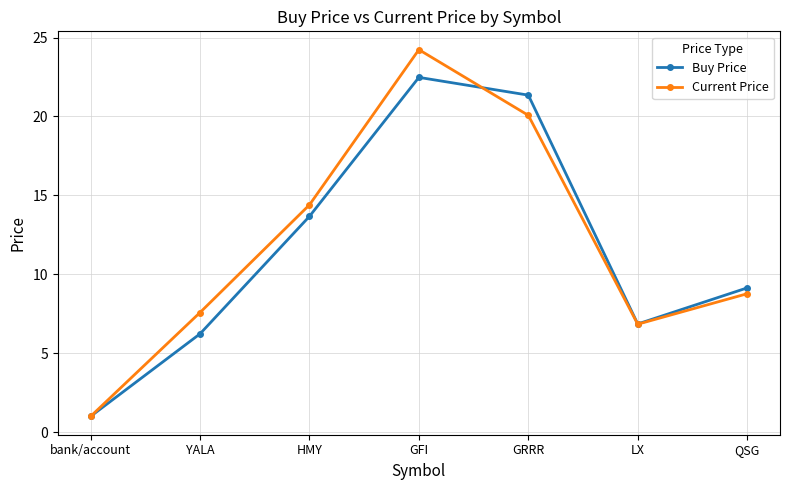

What is the minimum value shown in the chart?

1.0